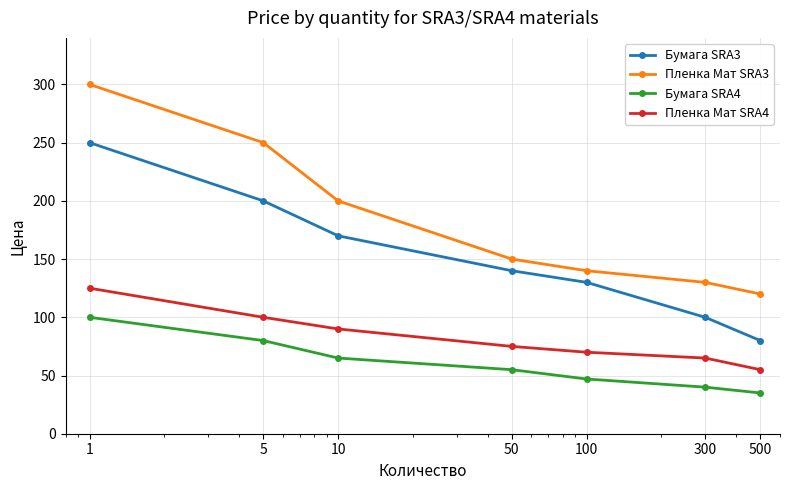

What is the average value of the Пленка Мат SRA4 series?

83